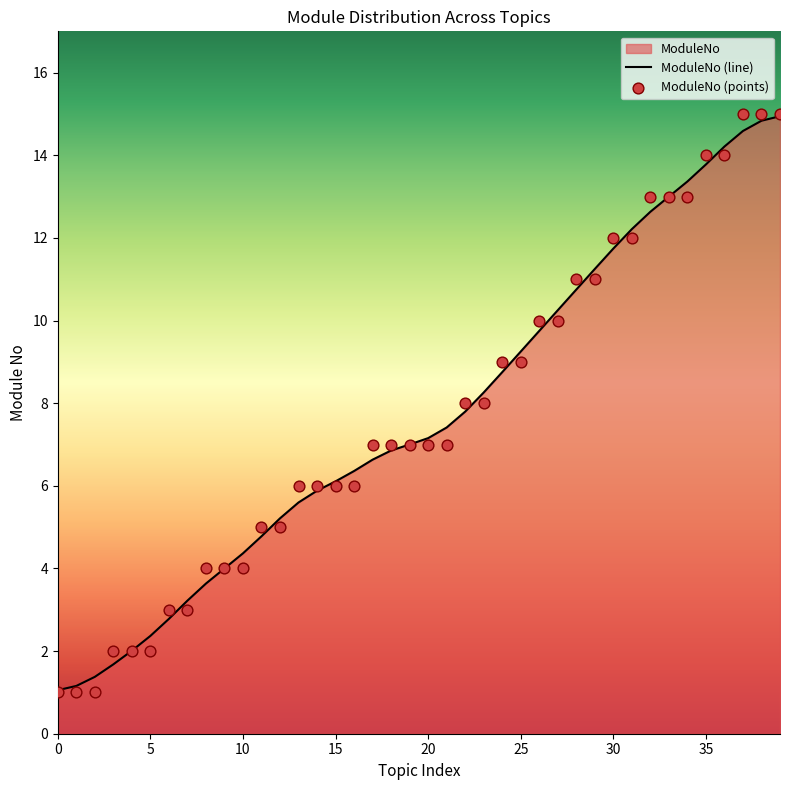

Approximately how many times larger is the value at 10 compared to 28?

0.4